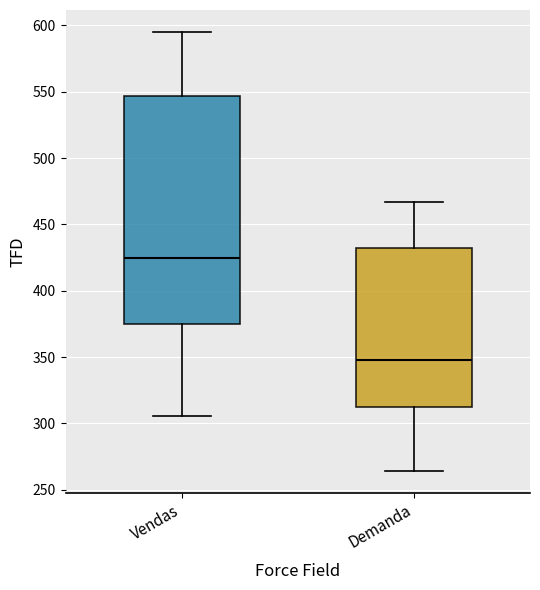

Which box's median line is the highest?

Vendas